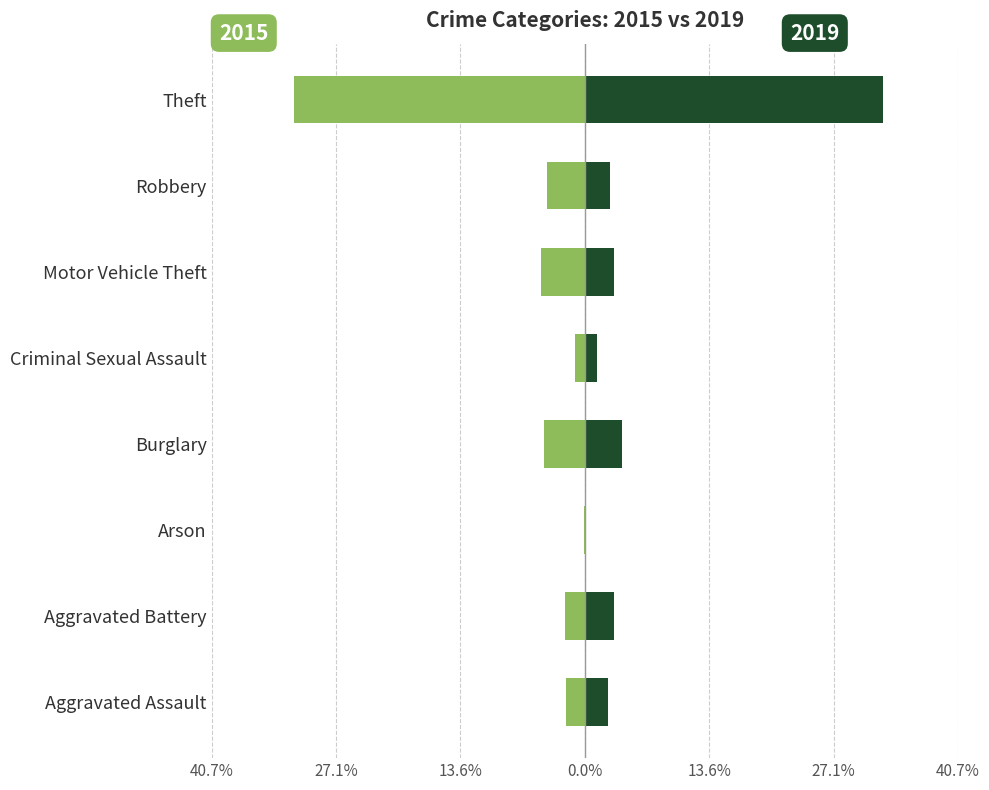

The 2019 series shows 32.6 at Theft. True or false?

True